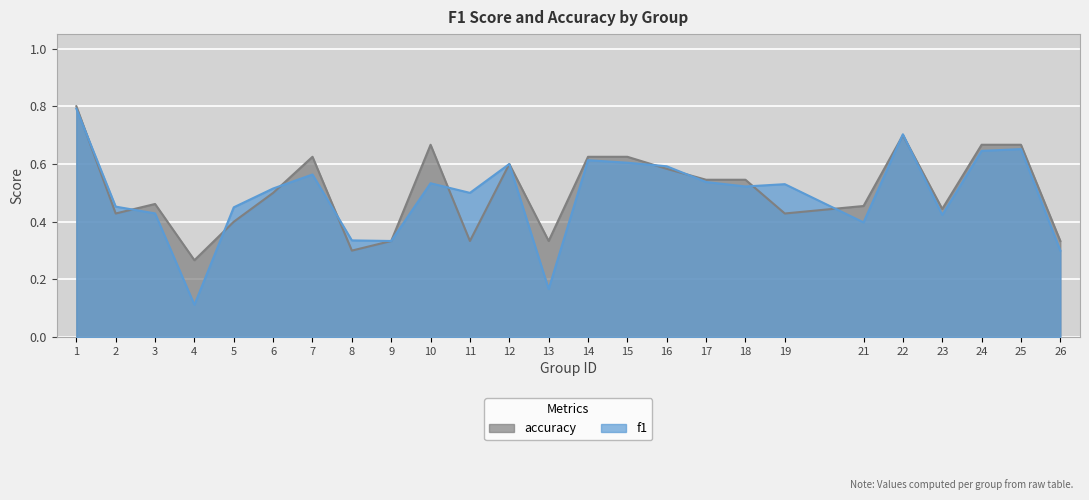

What is the difference between the f1 values at 14 and 6?

0.1